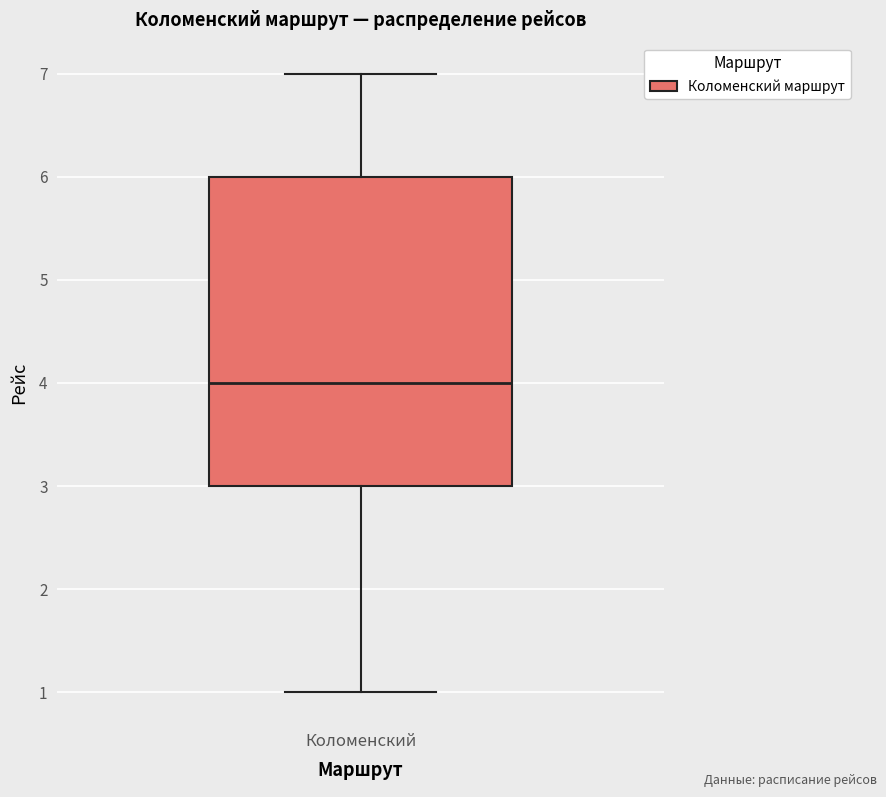

Where is the upper edge of the box for Коломенский on the y-axis? The values are not printed on the chart, so give them approximately, as read against the axis.

6